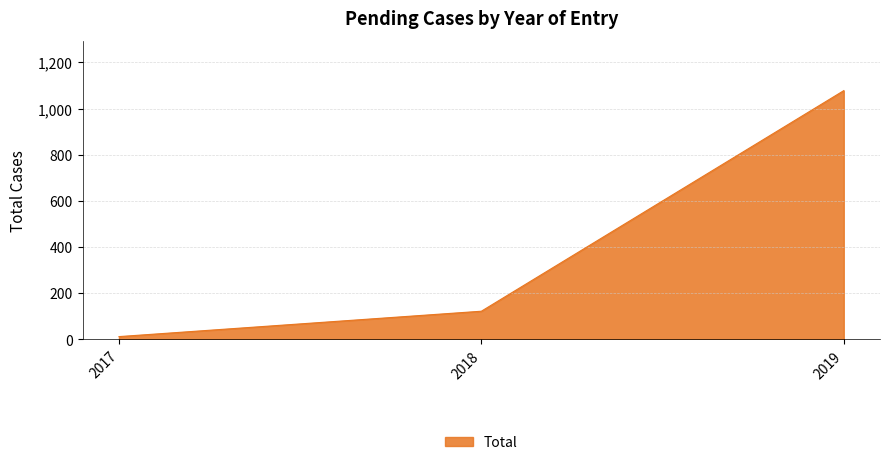

How many series are shown in this chart?

1